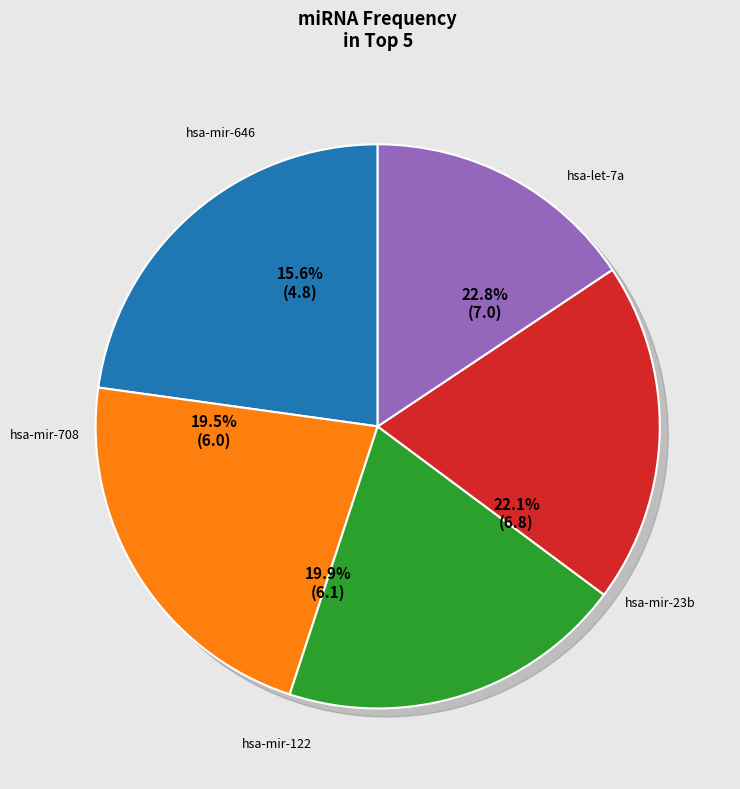

Does hsa-mir-646 account for over 50% of the chart?

No